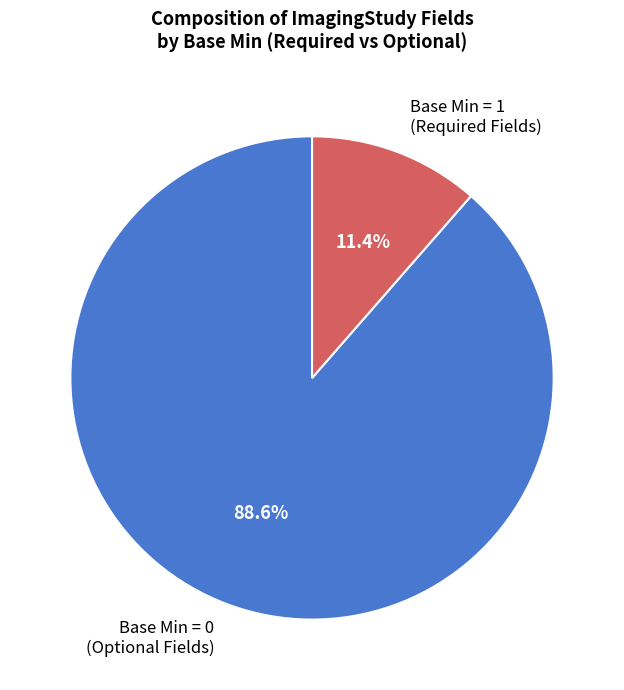

What is the smallest slice in the pie chart?

Base Min = 1 (Required Fields)